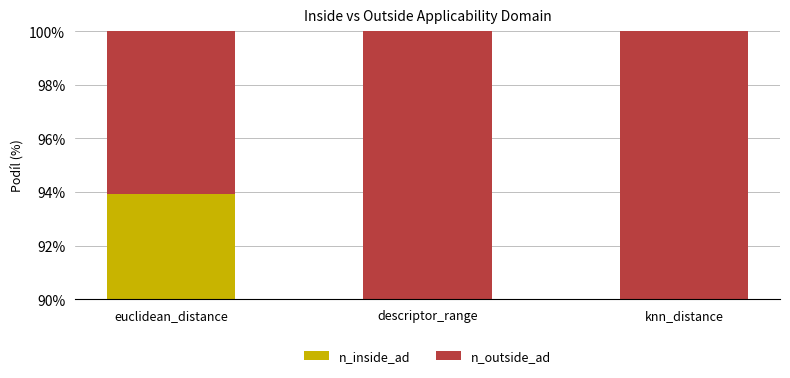

Which series has the largest total across all categories?

n_inside_ad